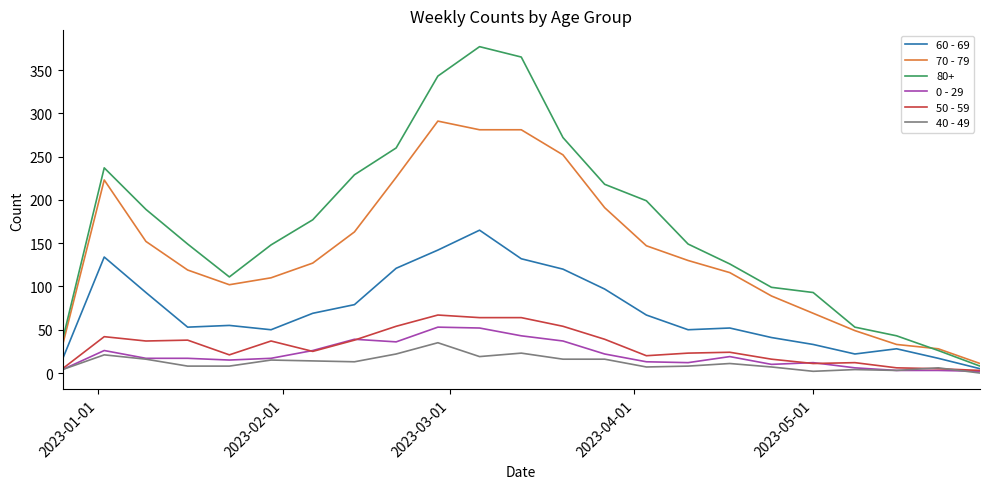

True or false: 0 - 29 and 70 - 79 cross at least once.

False